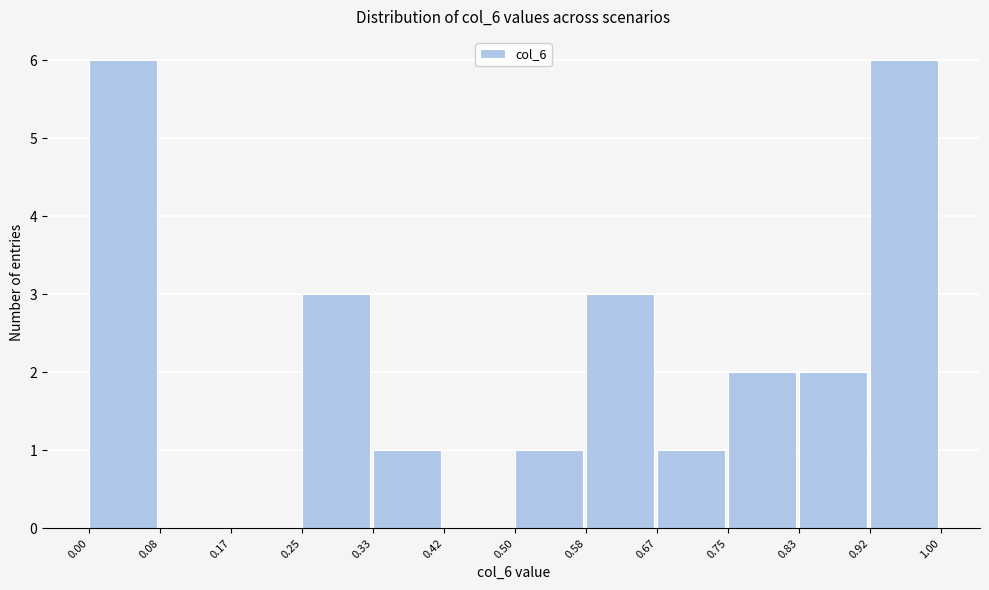

What is the height of the bar covering 0.75 to 0.83 on the x-axis? The values are not printed on the chart, so give them approximately, as read against the axis.

2